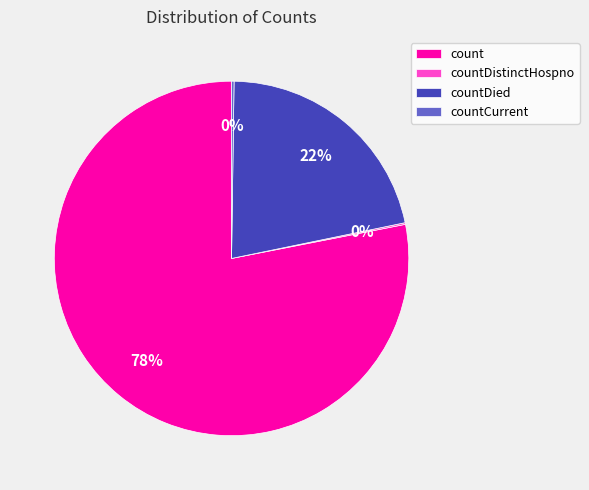

The count slice represents 78% of the pie. True or false?

True